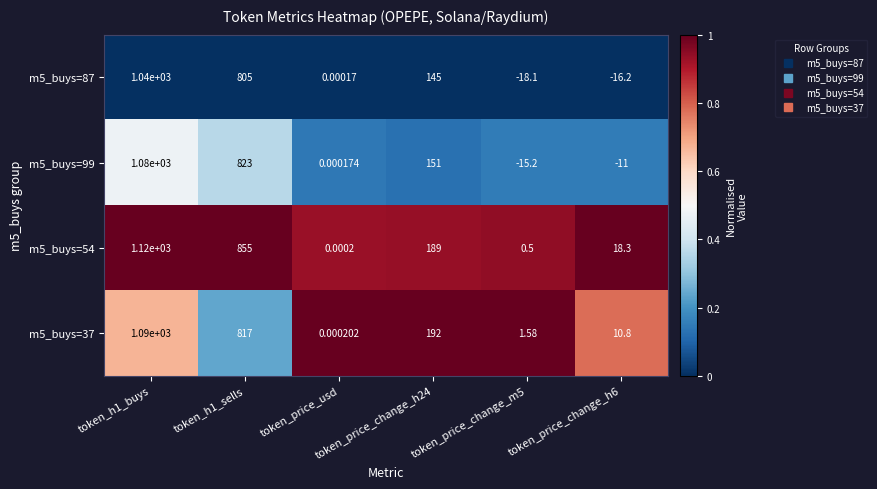

At token_price_change_h6, list the series in order from smallest to largest.

m5_buys=87, m5_buys=99, m5_buys=37, m5_buys=54